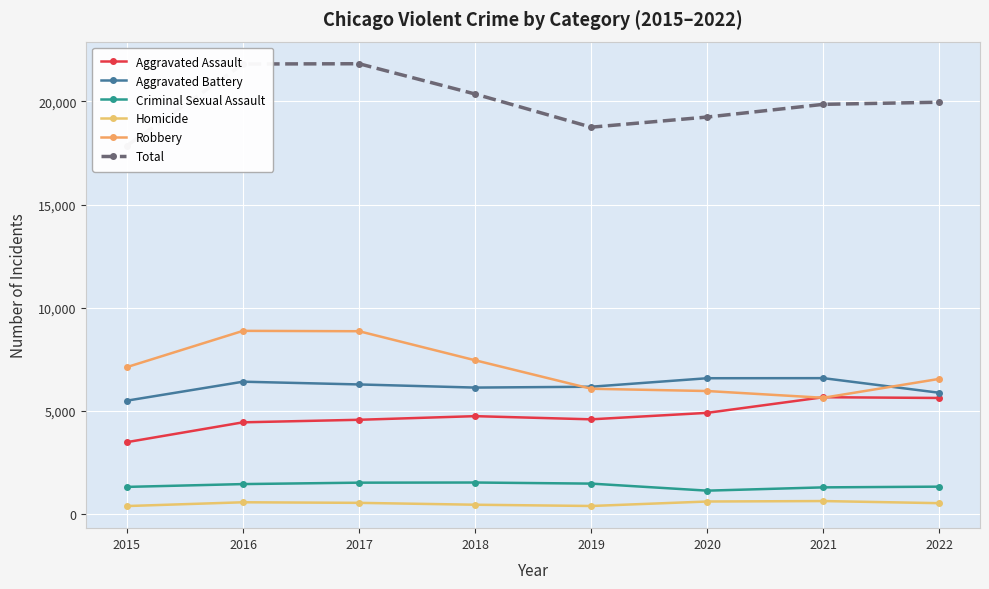

What is the difference between the second highest and minimum values in the Aggravated Battery series?

1086